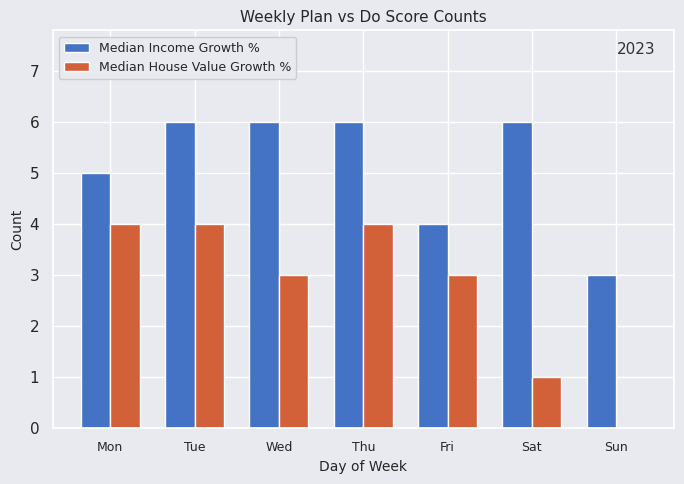

The Median Income Growth % series shows 2 at Sat. True or false?

False